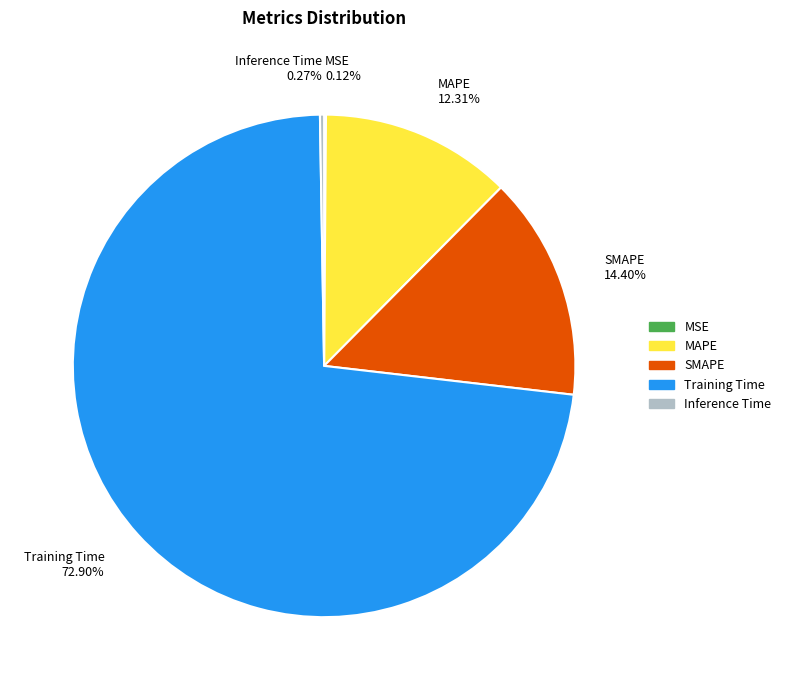

Is SMAPE 14.40% the majority of the pie?

No